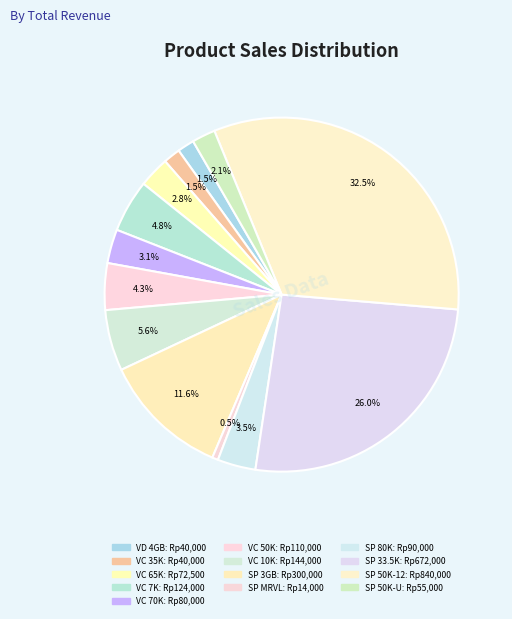

How many slices are in this pie chart?

13